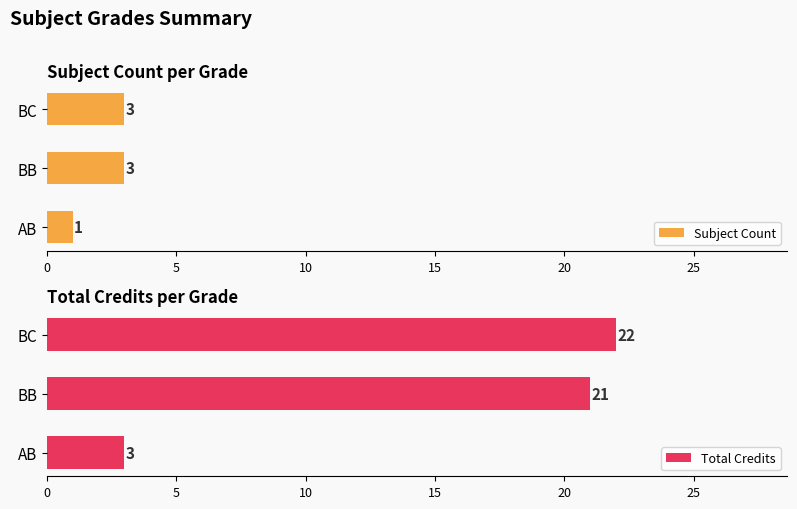

Is it true that Subject Count equals 4 at BC?

False